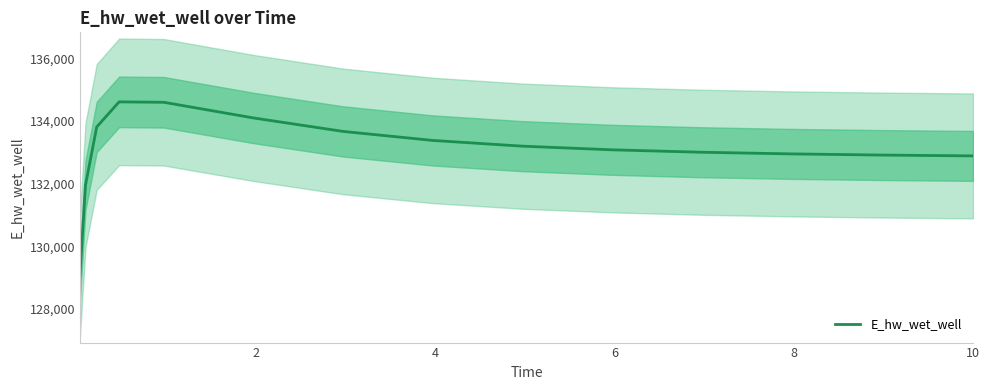

What is the greatest value displayed?

134609.2